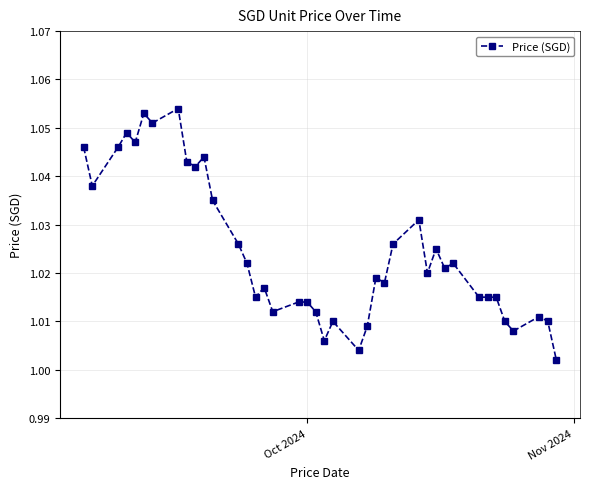

What is the sum of all values?

41.0